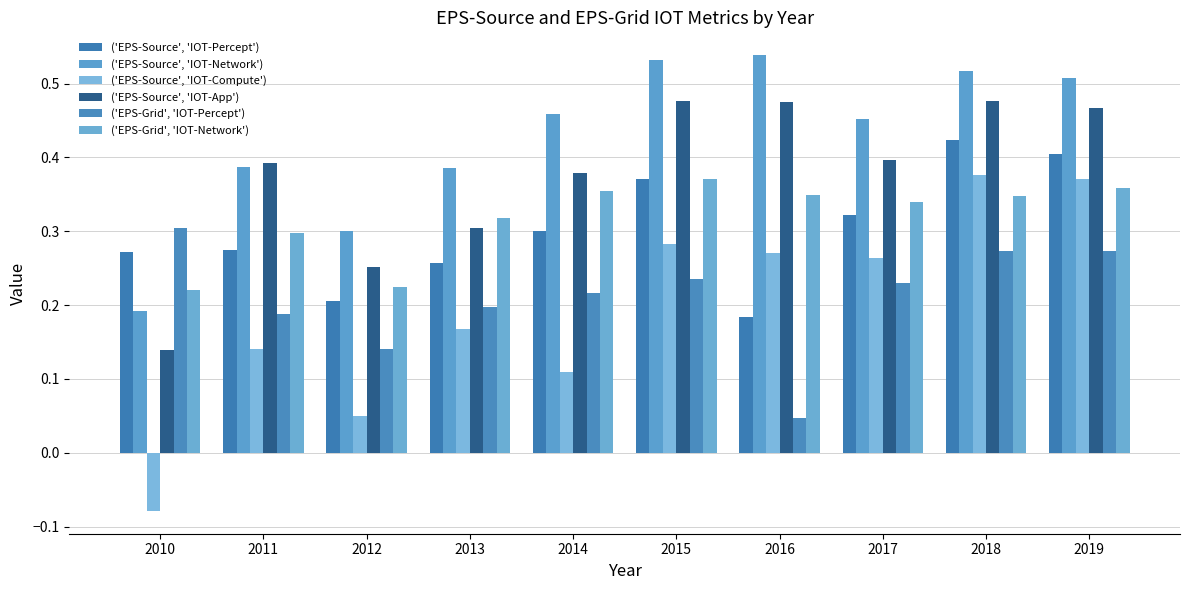

How many groups of bars are there?

10